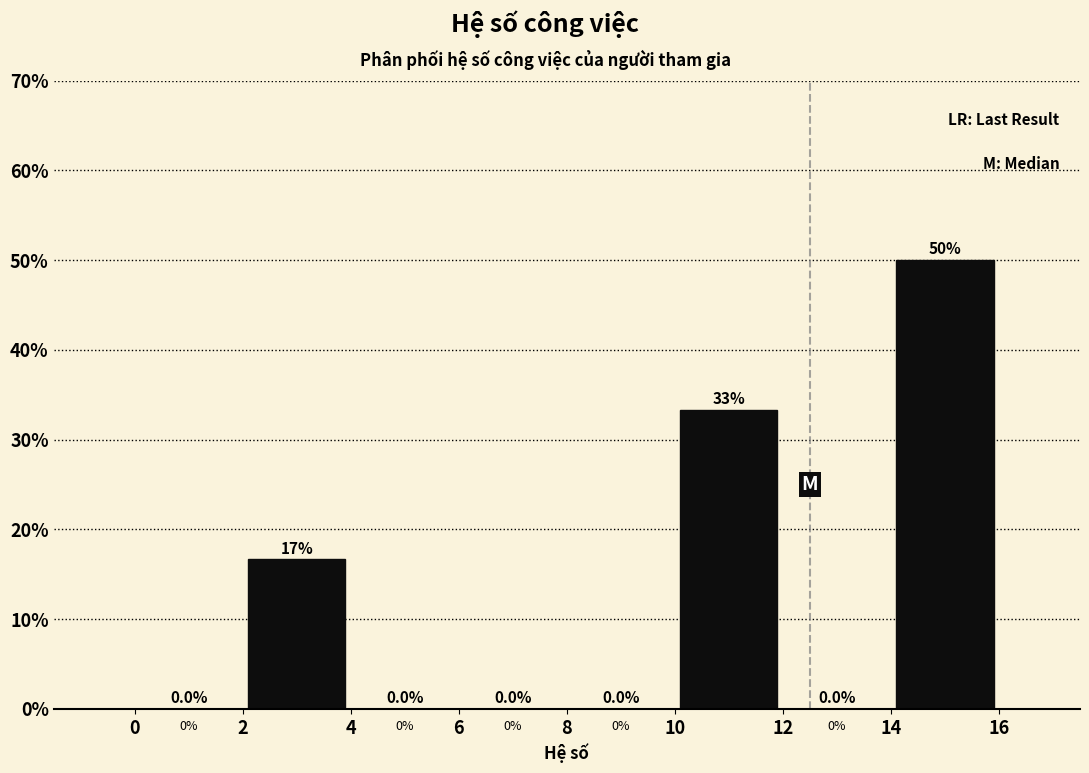

Over which range of the x-axis is the bar tallest?

14 to 16